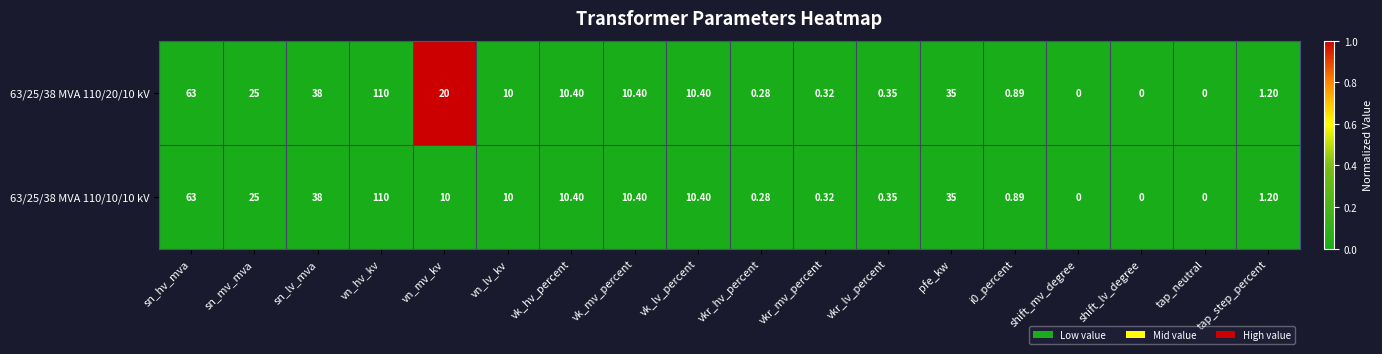

At which category is the sum across all series the highest?

vn_hv_kv